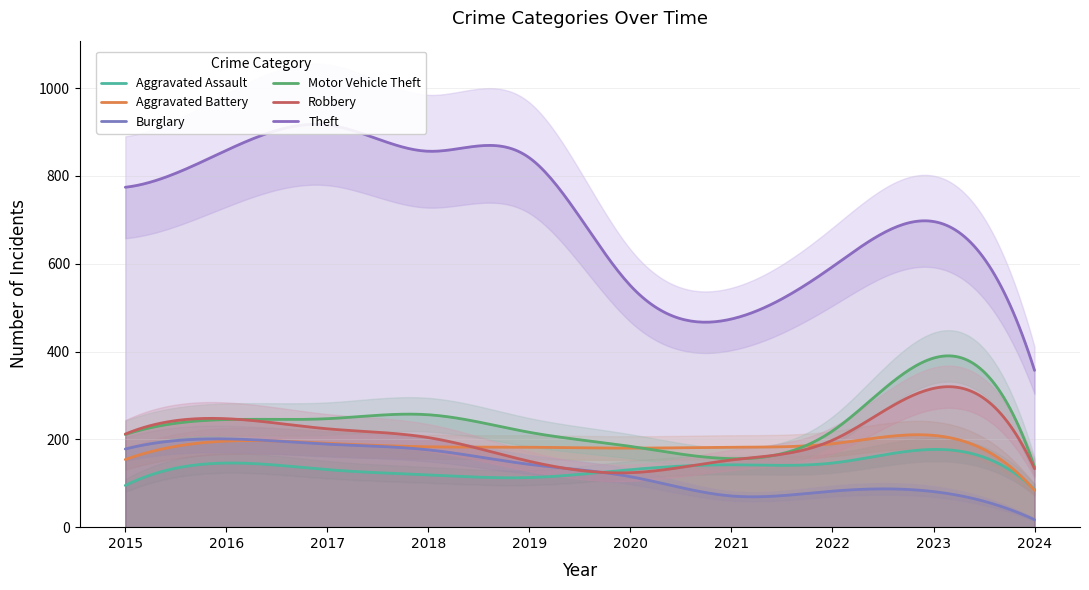

True or false: Burglary and Robbery cross at least once.

False